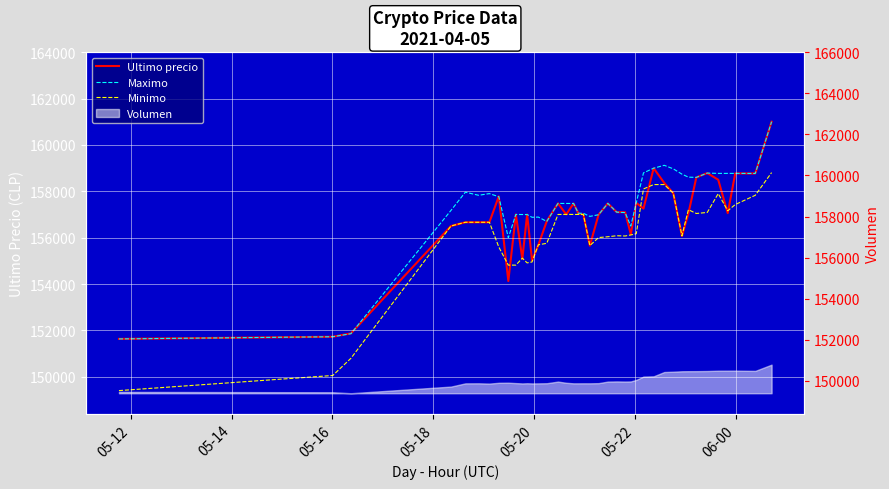

Which label corresponds to the smallest value in the chart?

05-12